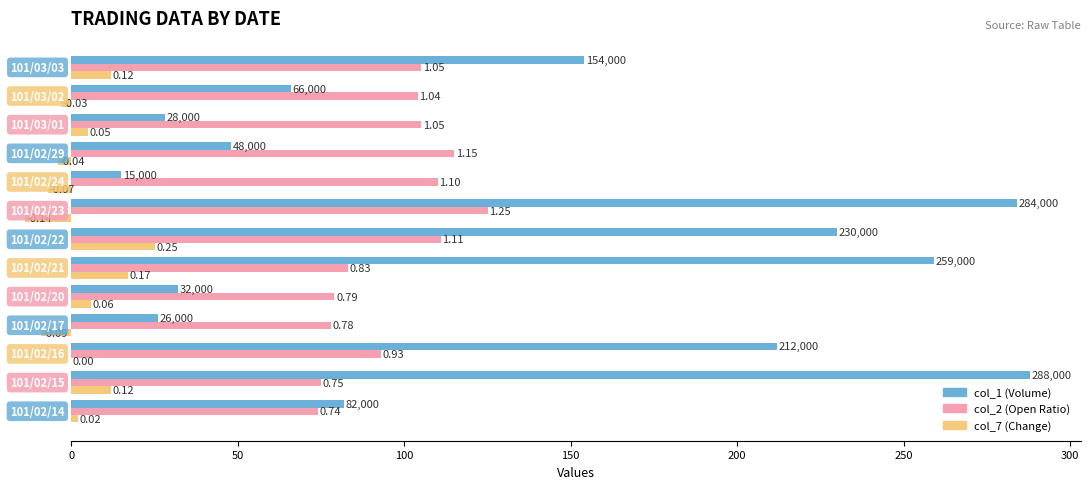

Reading right to left, transcribe all the data shown in this chart.

col_1 (Volume): 154.0	66.0	28.0	48.0	15.0	284.0	230.0	259.0	32.0	26.0	212.0	288.0	82.0
col_2 (Open Ratio): 105.0	104.0	105.0	115.0	110.0	125.0	111.0	83.0	79.0	78.0	93.0	75.0	74.0
col_7 (Change): 12.0	-3.0	5.0	-4.0	-7.0	-14.0	25.0	17.0	6.0	-9.0	0.0	12.0	2.0